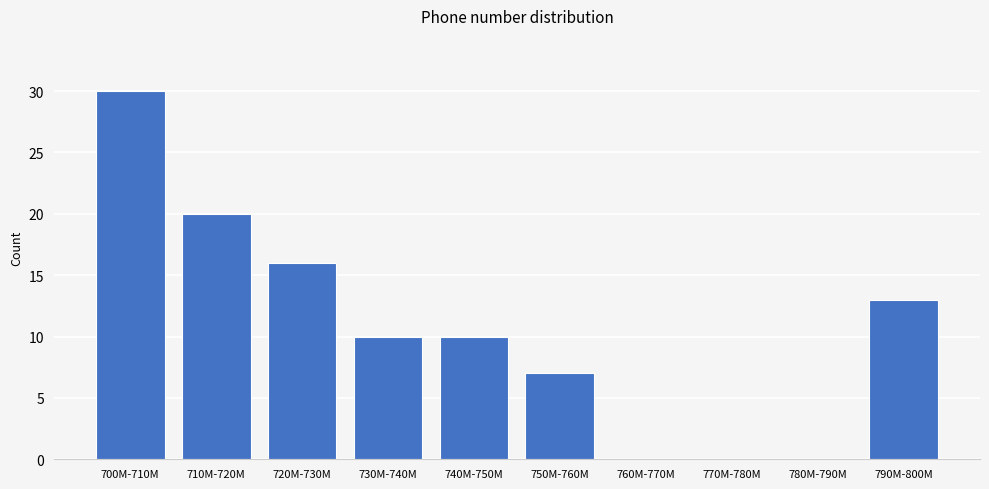

Reading left to right, list all the values displayed in this chart.

700M-710M=30	710M-720M=20	720M-730M=16	730M-740M=10	740M-750M=10	750M-760M=7	760M-770M=0	770M-780M=0	780M-790M=0	790M-800M=13